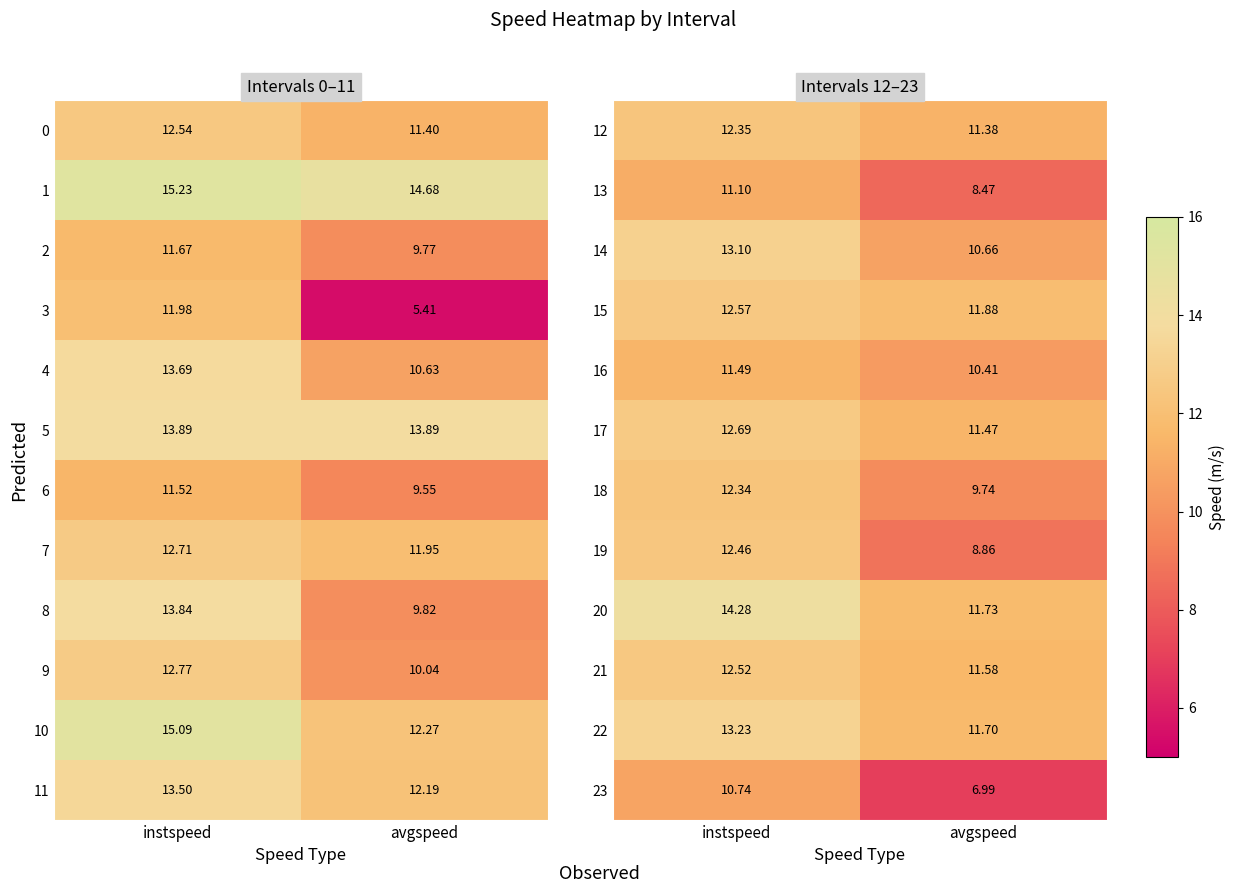

Is the value of 14 at instspeed greater than the value of 22 at avgspeed?

Yes